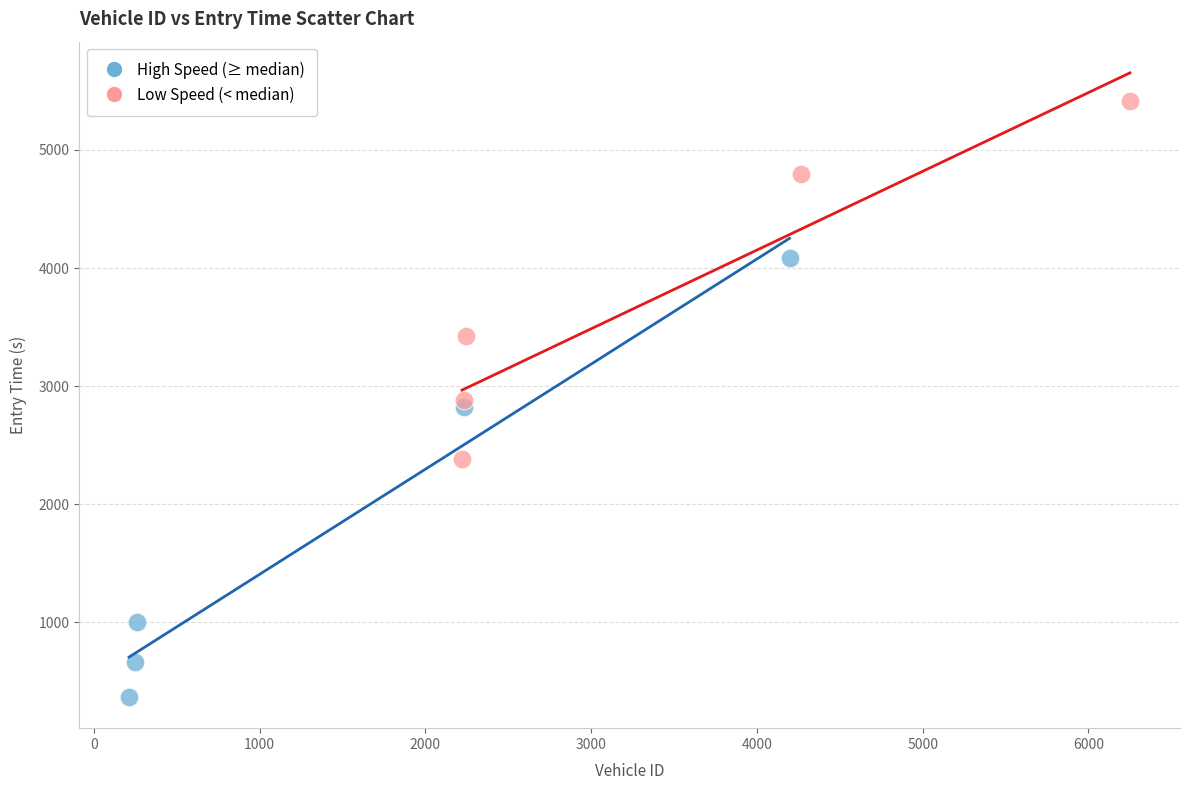

Which series reaches the maximum Y coordinate?

Low Speed (< median)